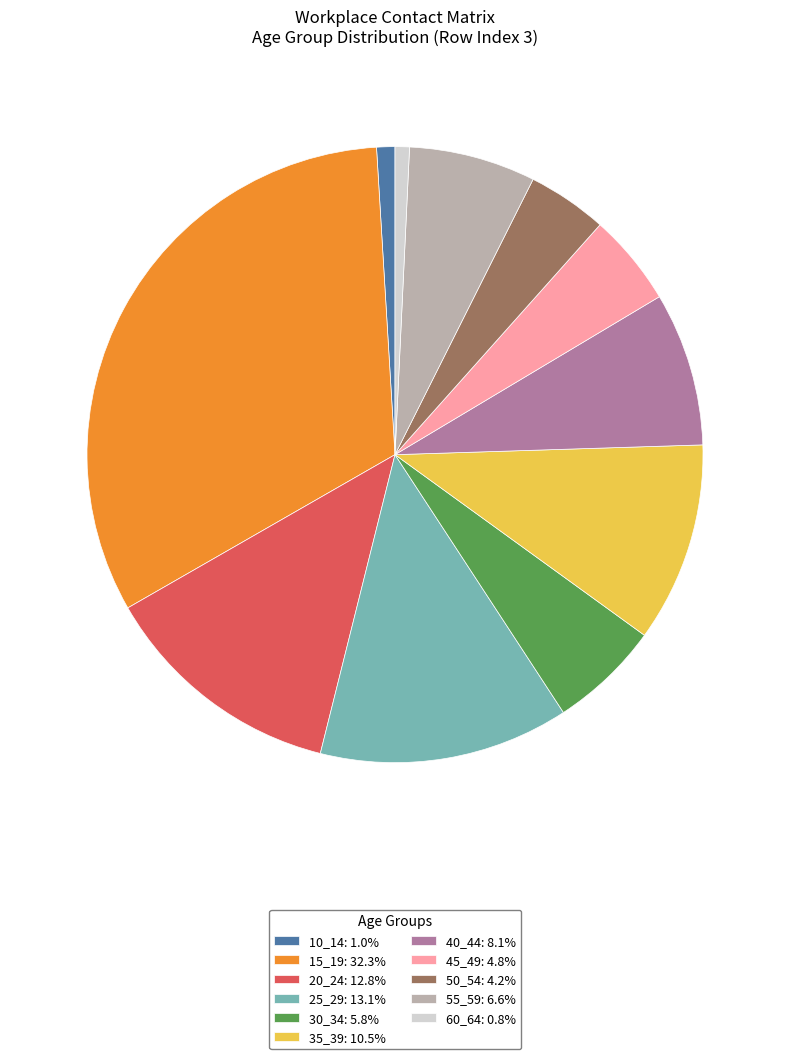

Is there a majority slice in this chart?

No